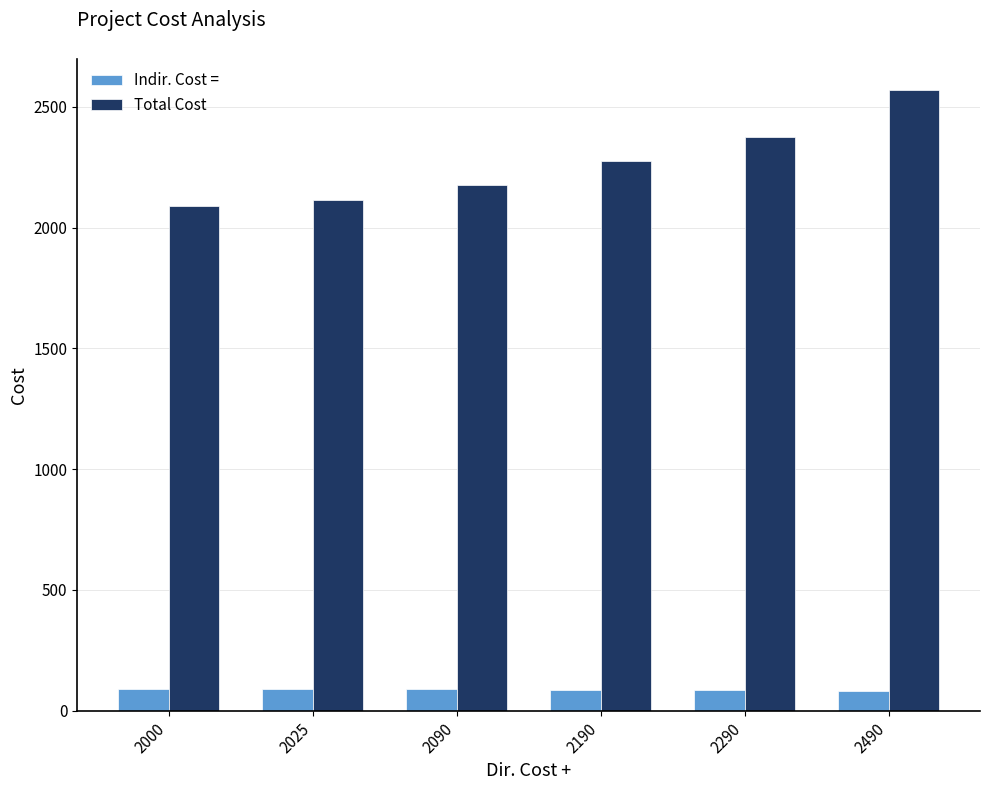

What value does the Indir. Cost = series have at 2290?

84